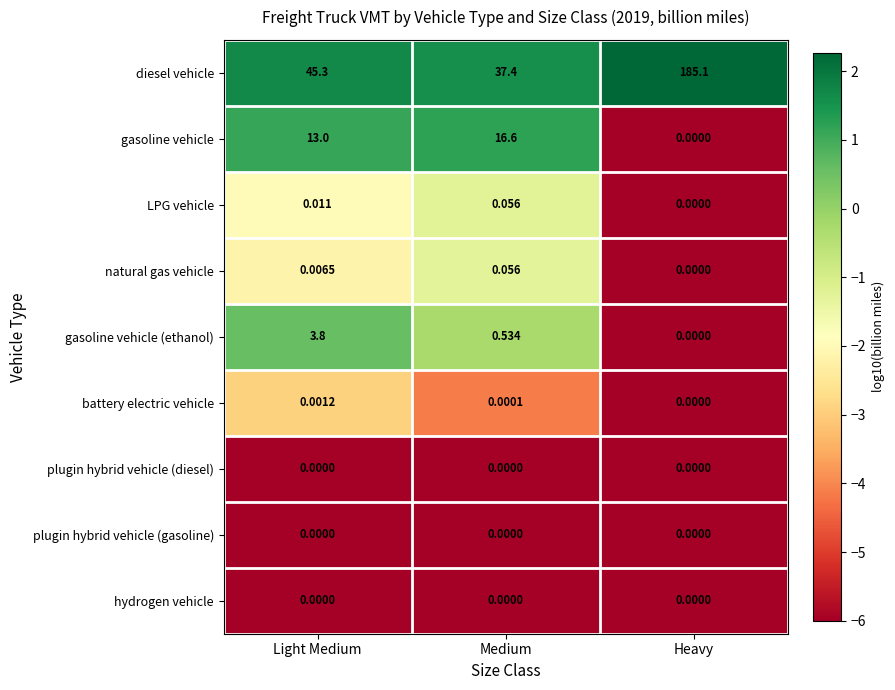

Rank the categories by natural gas vehicle value from highest to lowest.

Medium, Light Medium, Heavy